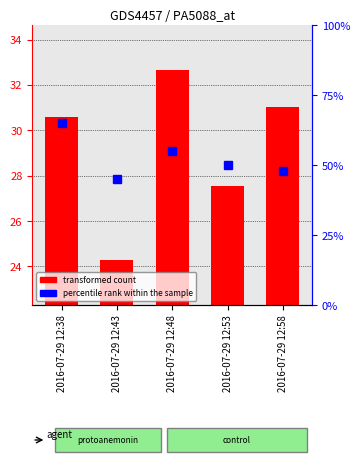

True or false: the data shows 24.3 at 2016-07-29 12:43.

True